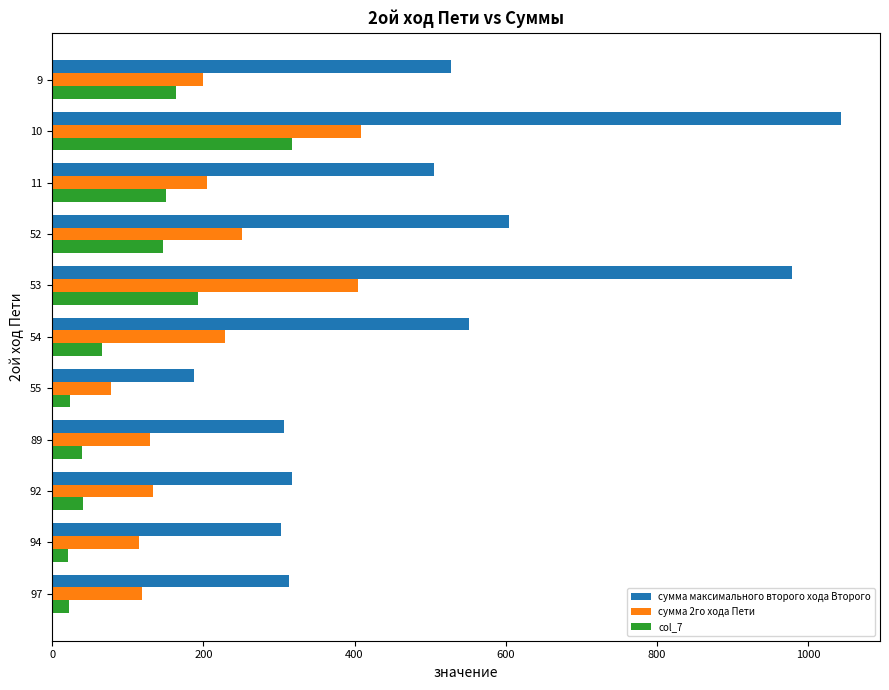

List the series in order of their peak value, lowest first.

col_7, сумма 2го хода Пети, сумма максимального второго хода Второго